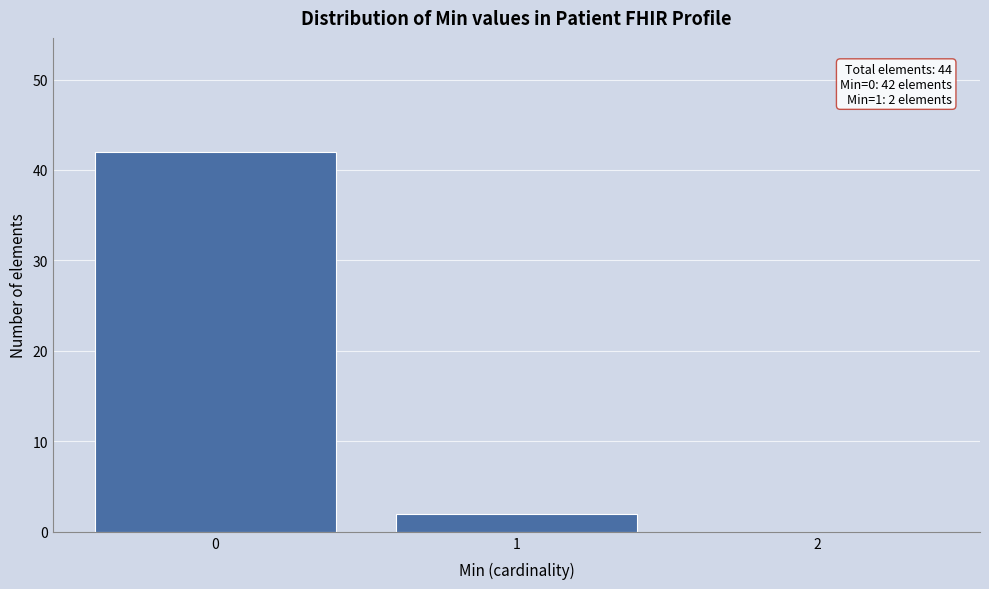

Reading left to right, extract all data points from this chart.

0=42	1=2	2=0